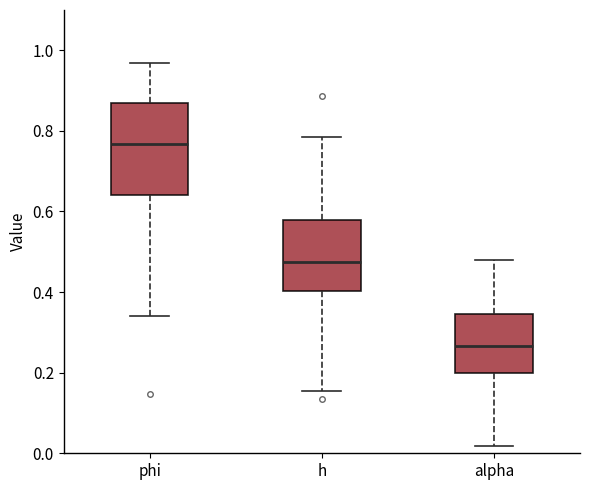

Reading left to right, transcribe this box plot: for each box, give where its median line is, the range the box spans, and where its two whiskers end, as read against the y-axis. The values are not printed on the chart, so give them approximately, as read against the axis.

phi: median 0.76, box 0.64 to 0.86, whiskers 0.34 to 0.96
h: median 0.48, box 0.40 to 0.58, whiskers 0.16 to 0.78
alpha: median 0.26, box 0.20 to 0.34, whiskers 0.02 to 0.48